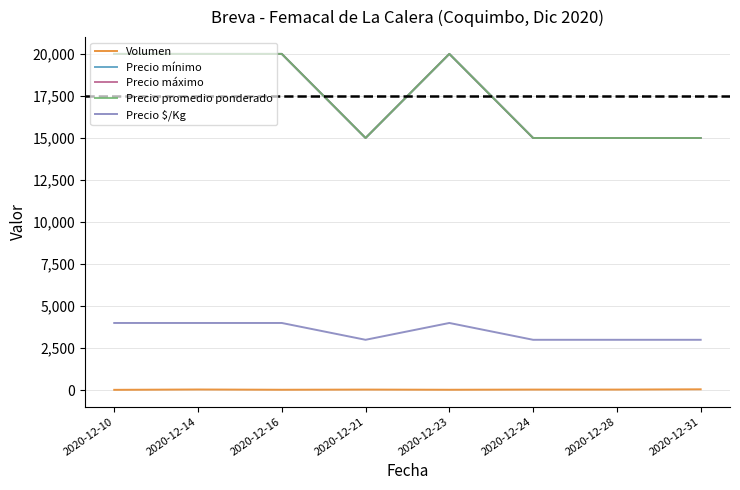

Does the chart display data point markers on the line(s)?

No